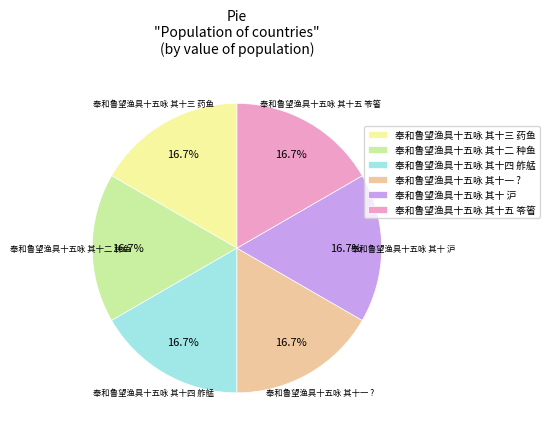

To the nearest percent, what portion does 奉和鲁望渔具十五咏 其十二 种鱼 represent?

17%